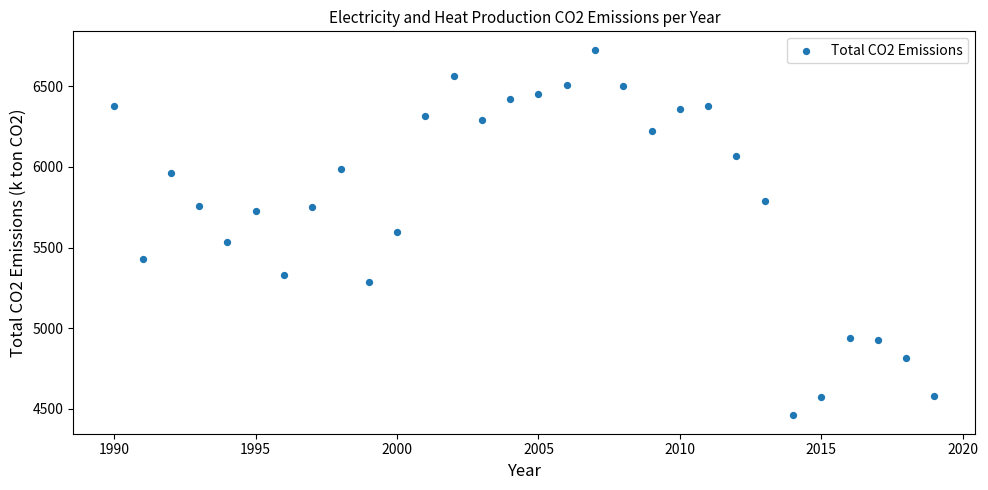

What is the range of Y values (max minus min)?

2265.7